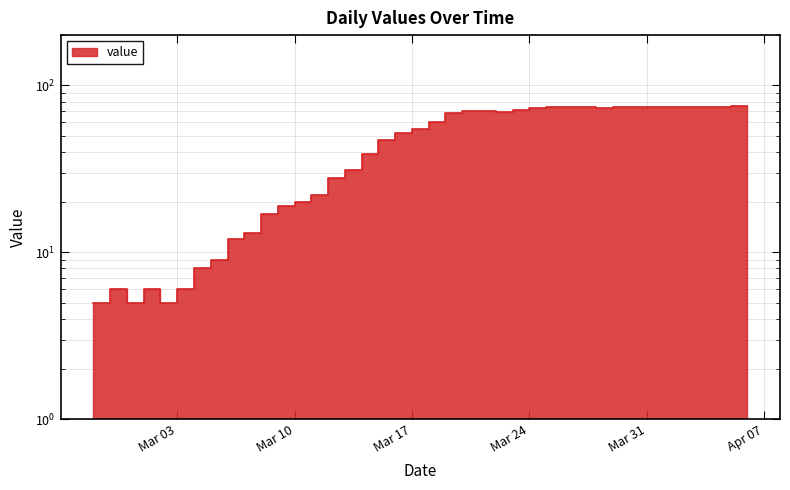

Which label corresponds to the smallest value in the chart?

2020-02-27